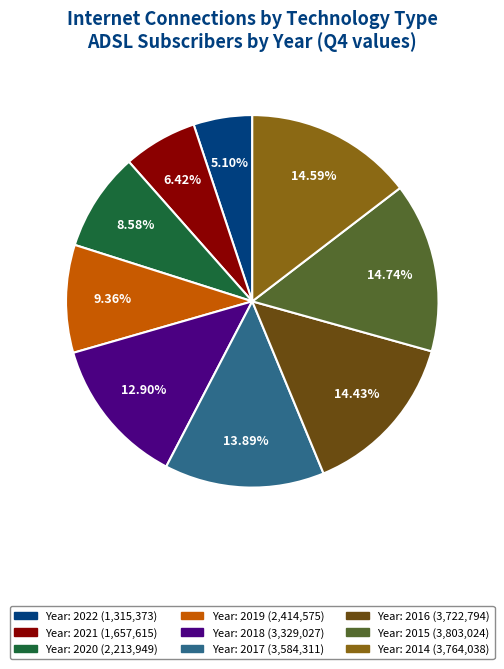

Does any single category account for the majority?

No